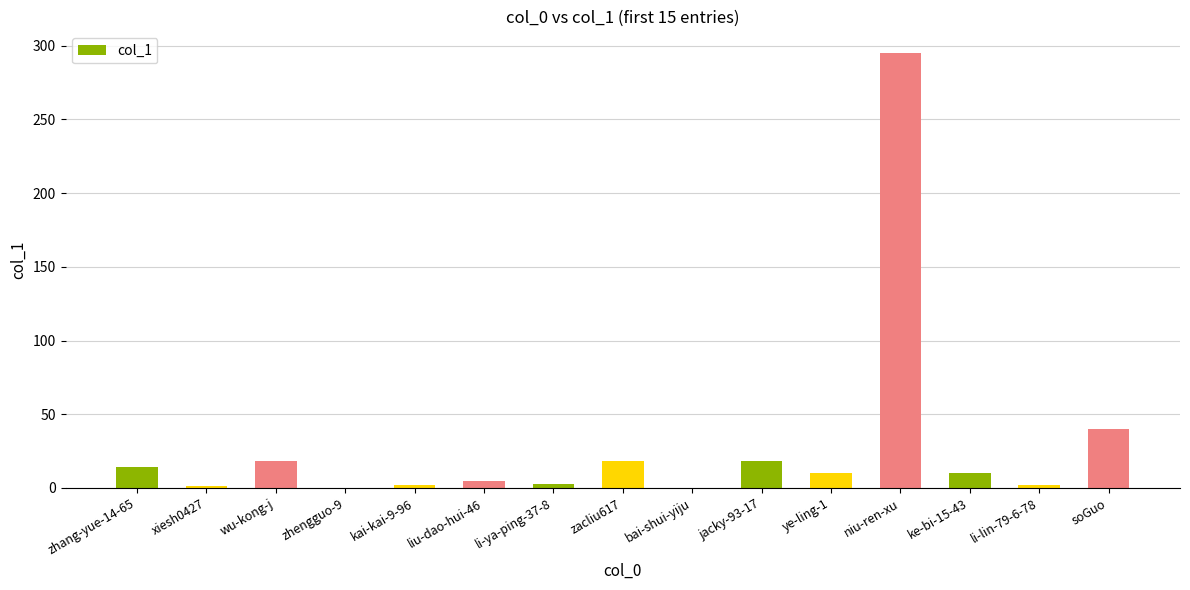

Which has a higher value, zhang-yue-14-65 or zhengguo-9?

zhang-yue-14-65